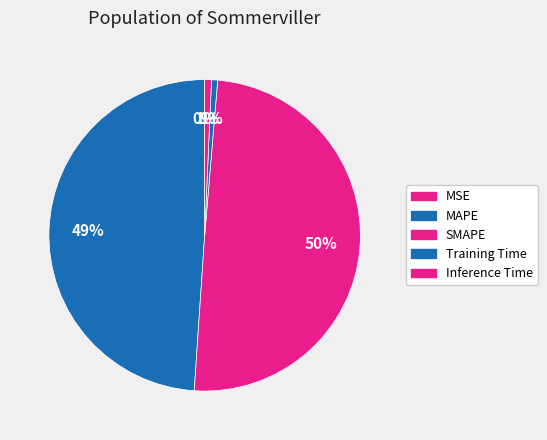

Rank the categories by value from highest to lowest.

SMAPE, MAPE, Inference Time, Training Time, MSE